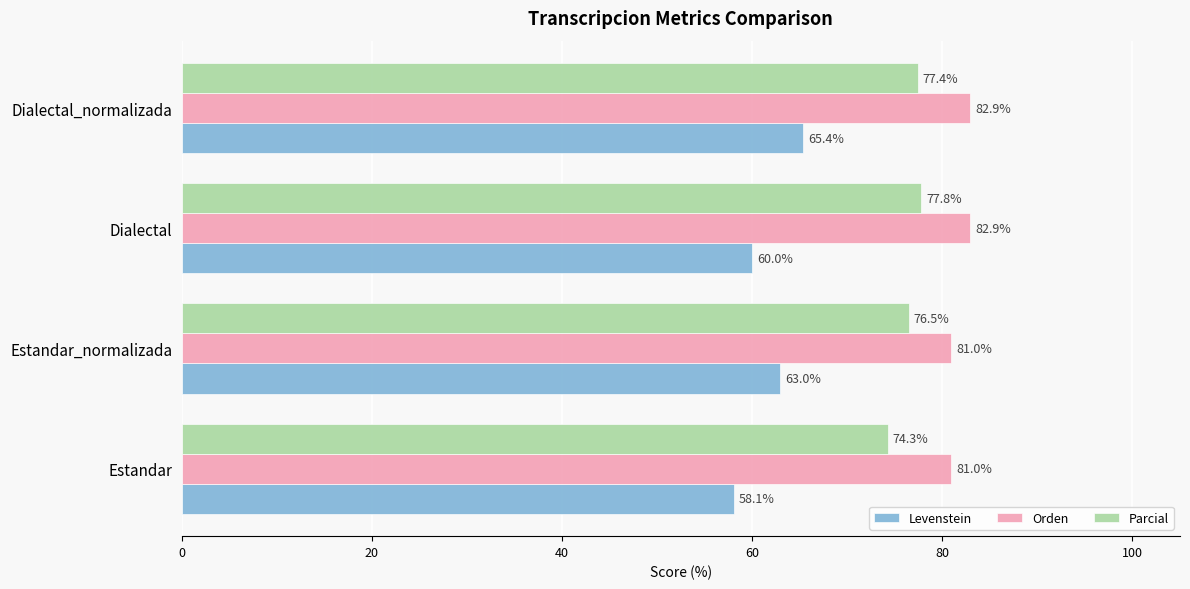

What is the maximum value for Parcial?

77.8